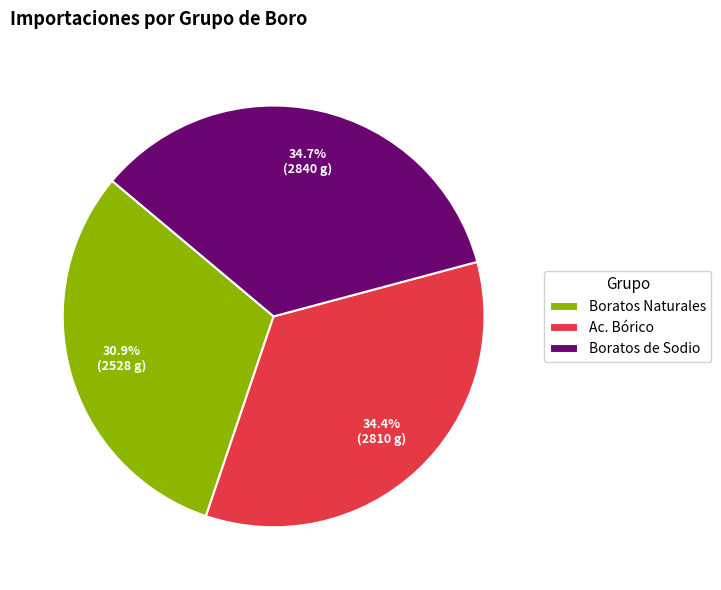

How many segments does this pie chart have?

3